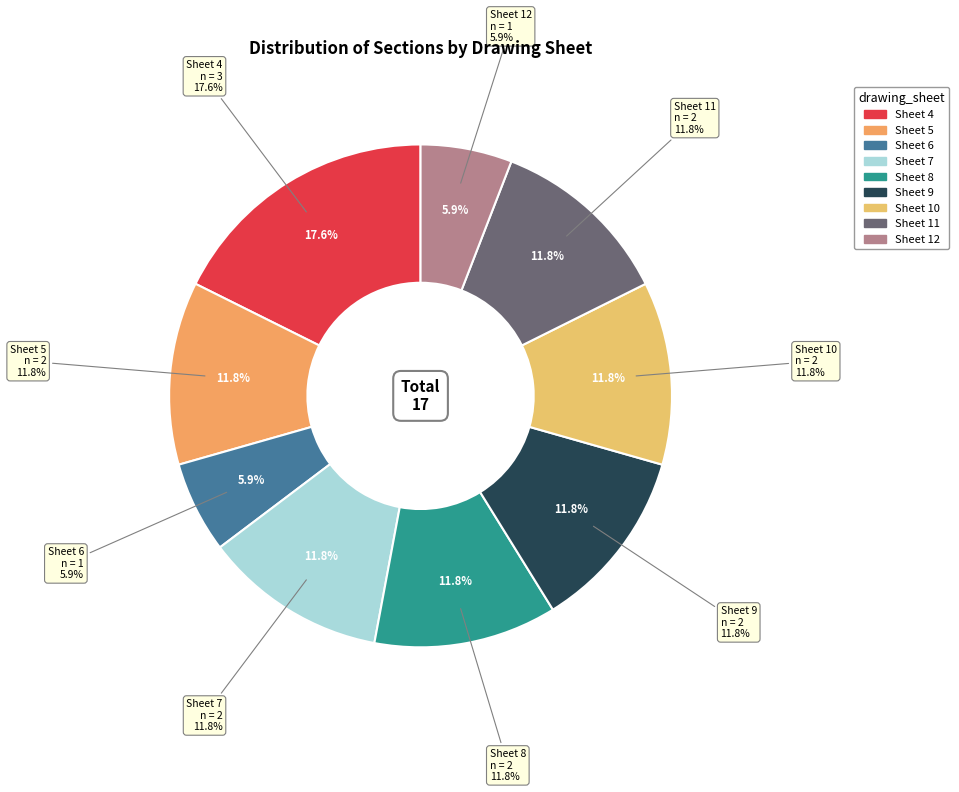

The Sheet 10 slice represents 6% of the pie. True or false?

False